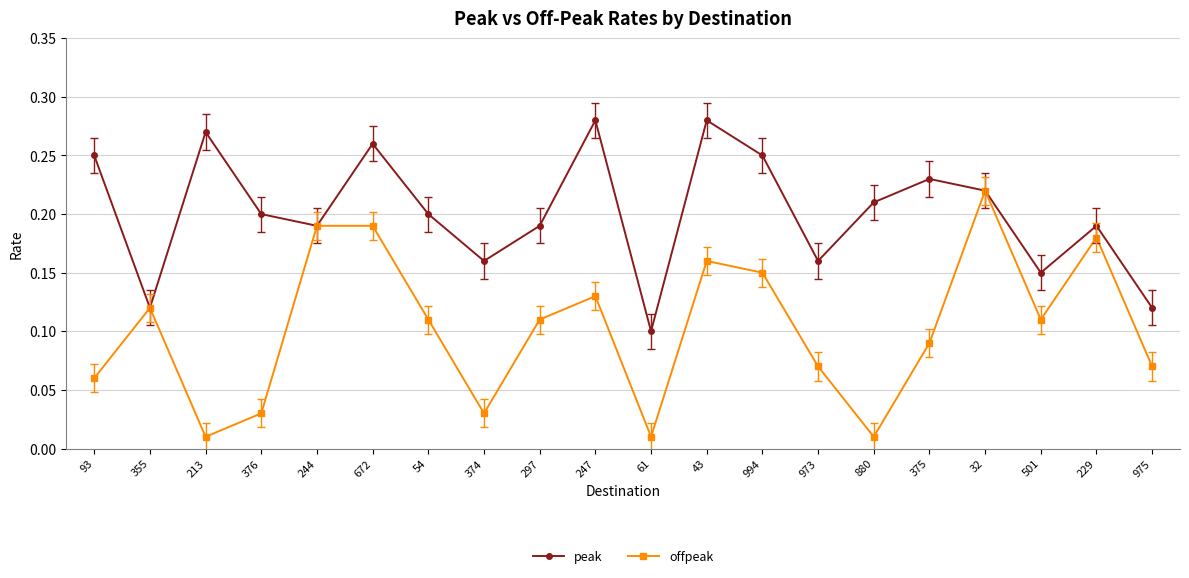

Is the value of offpeak at 43 greater than the value of peak at 32?

No